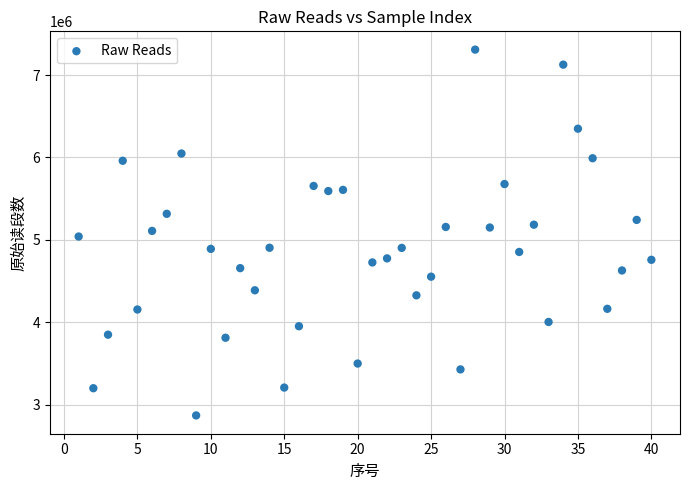

What is the range of X values (max minus min)?

39